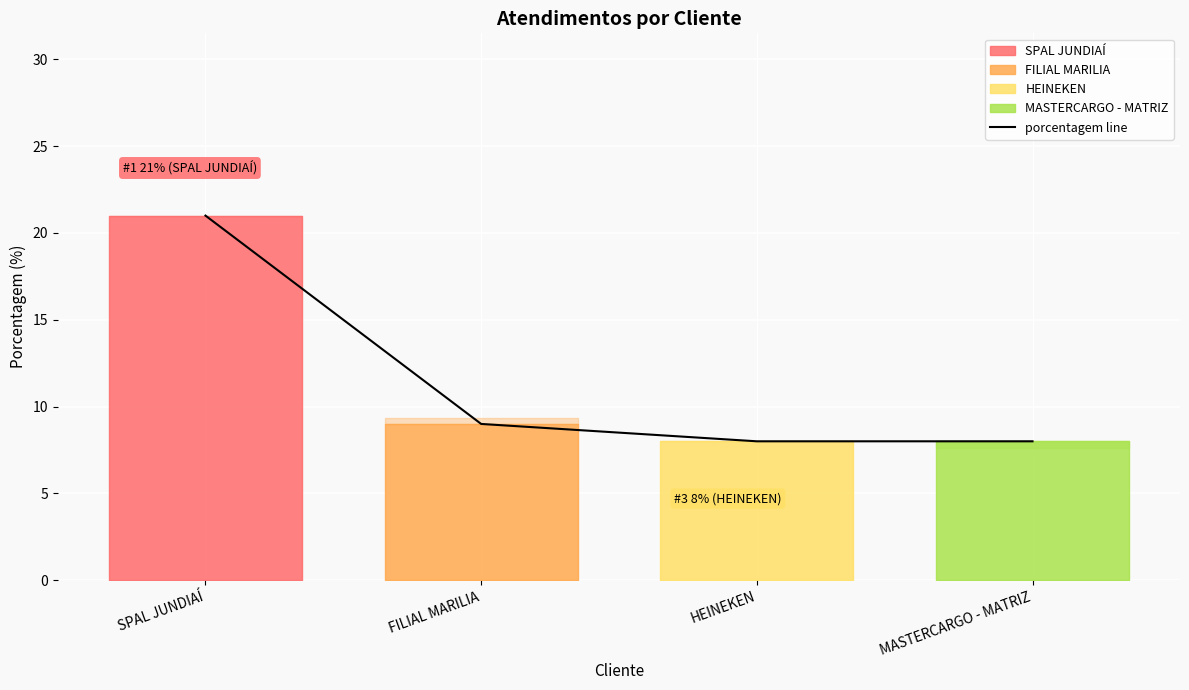

List the labels in order of value, largest first.

SPAL JUNDIAÍ, FILIAL MARILIA, HEINEKEN, MASTERCARGO - MATRIZ